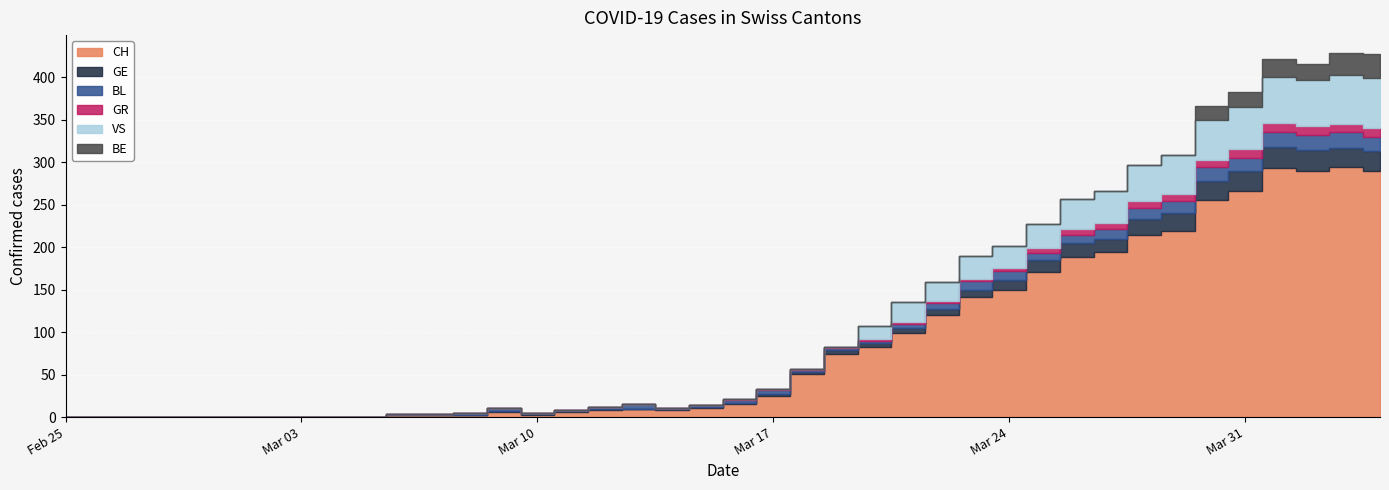

Between 2020-03-28 and 2020-02-28, which is larger?

2020-03-28